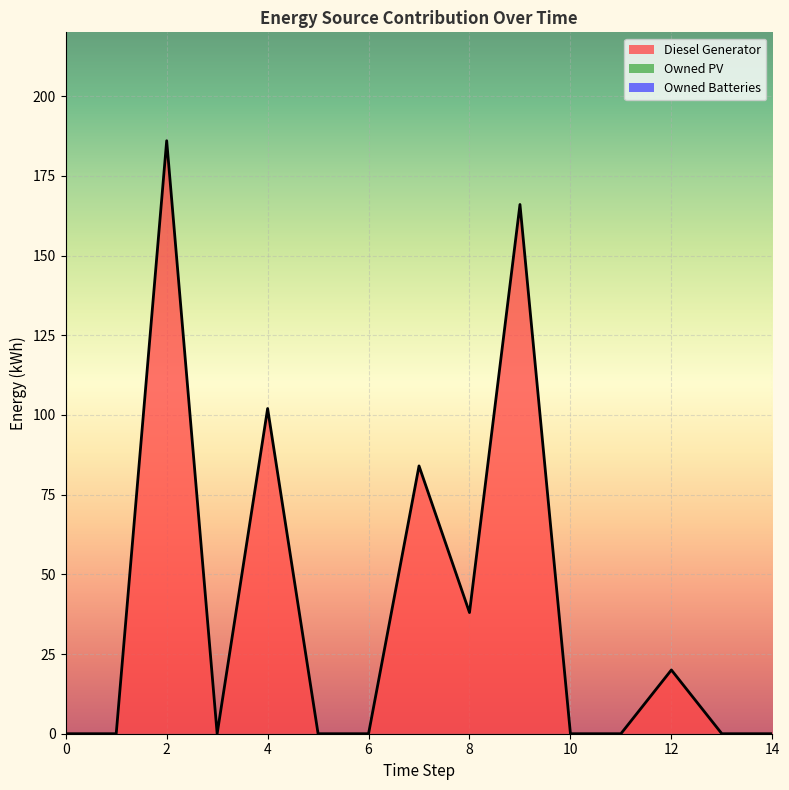

True or false: Owned PV has more than 0 points higher than both neighbors.

False